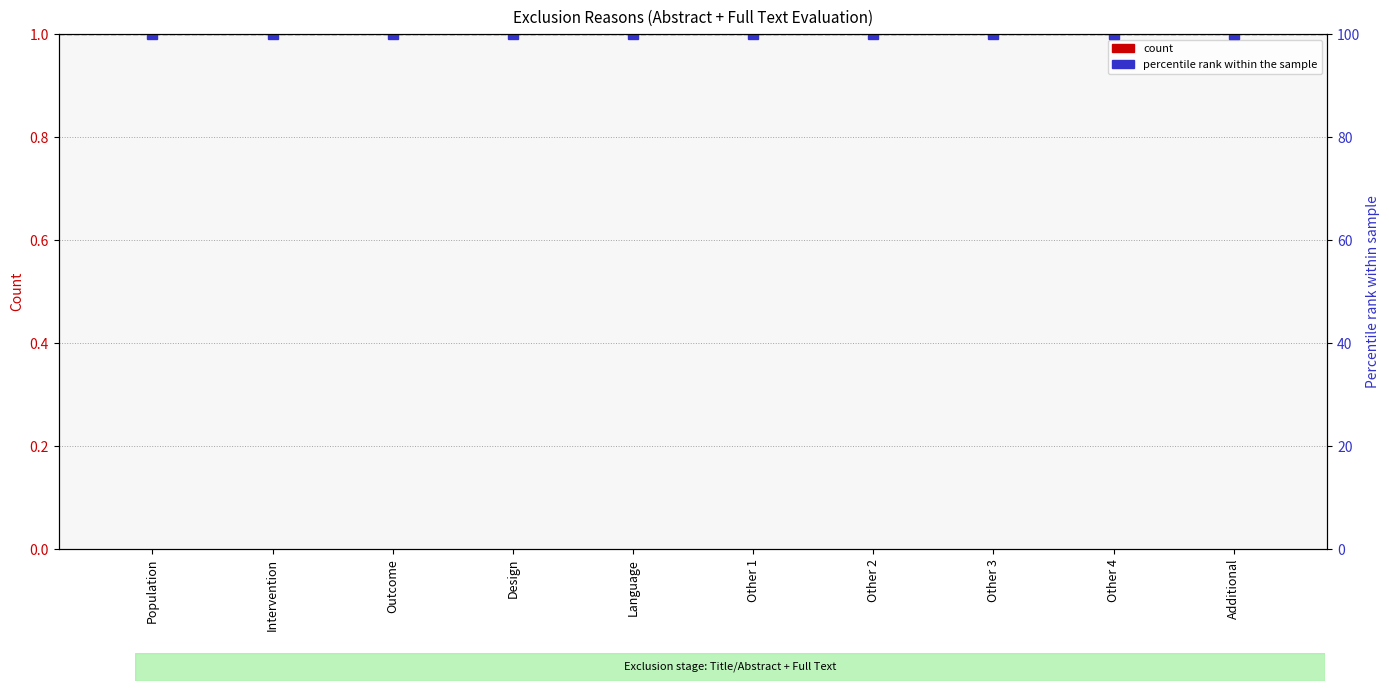

What is the difference between the highest and lowest values at Design?

100